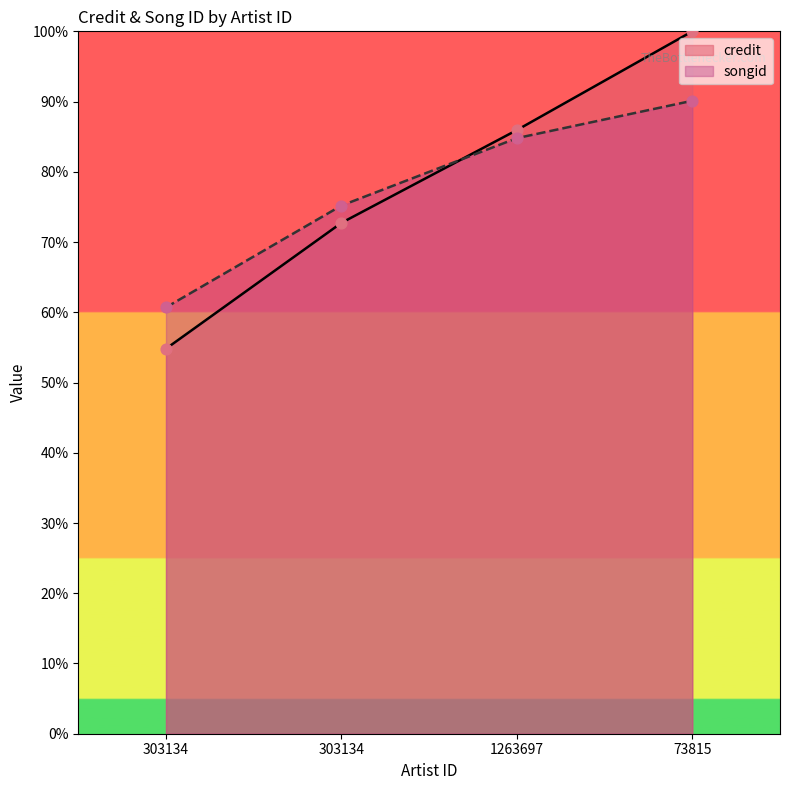

Which series has the largest total across all categories?

credit